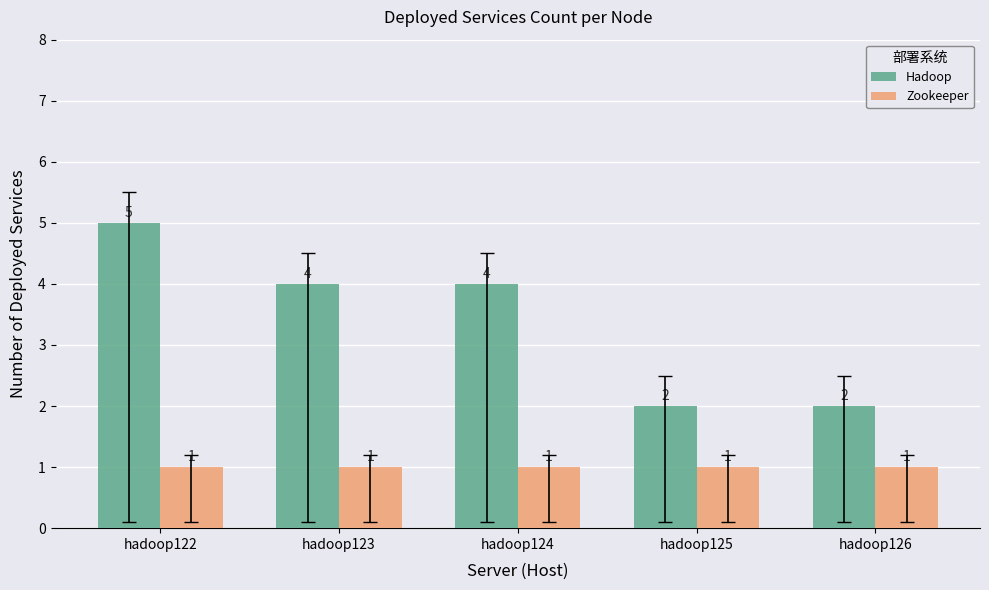

Reading left to right, extract all data points from this chart.

Hadoop: 5	4	4	2	2
Zookeeper: 1	1	1	1	1